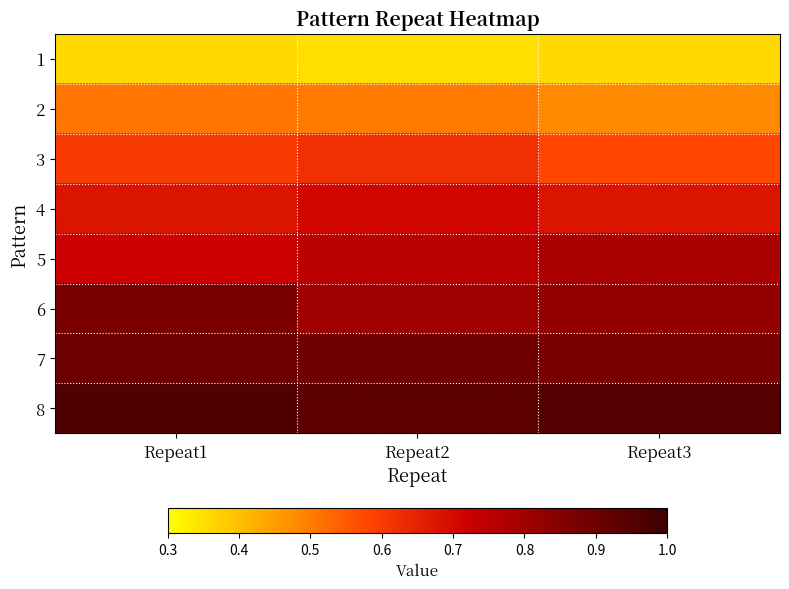

How many data points does each series have?

3